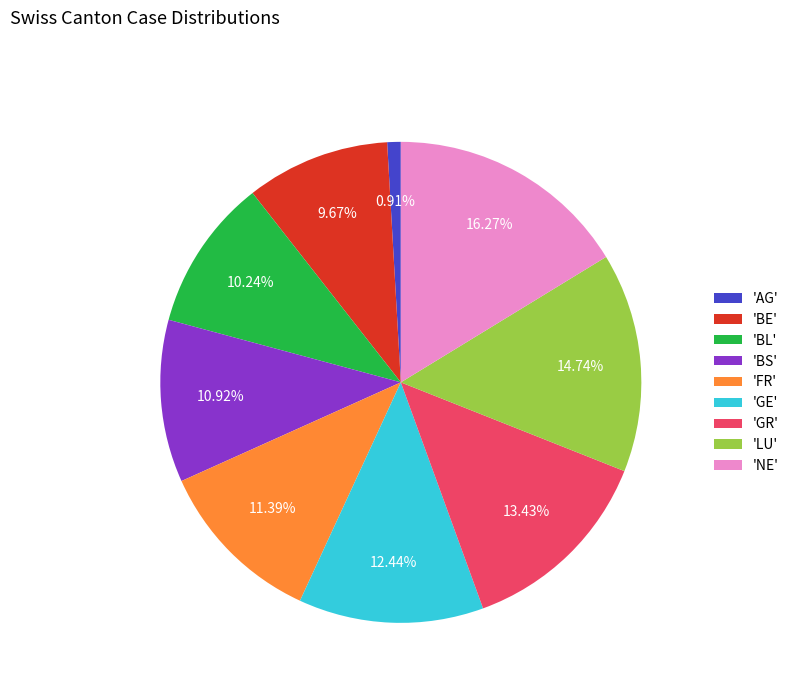

Which slice is the smallest?

'AG'